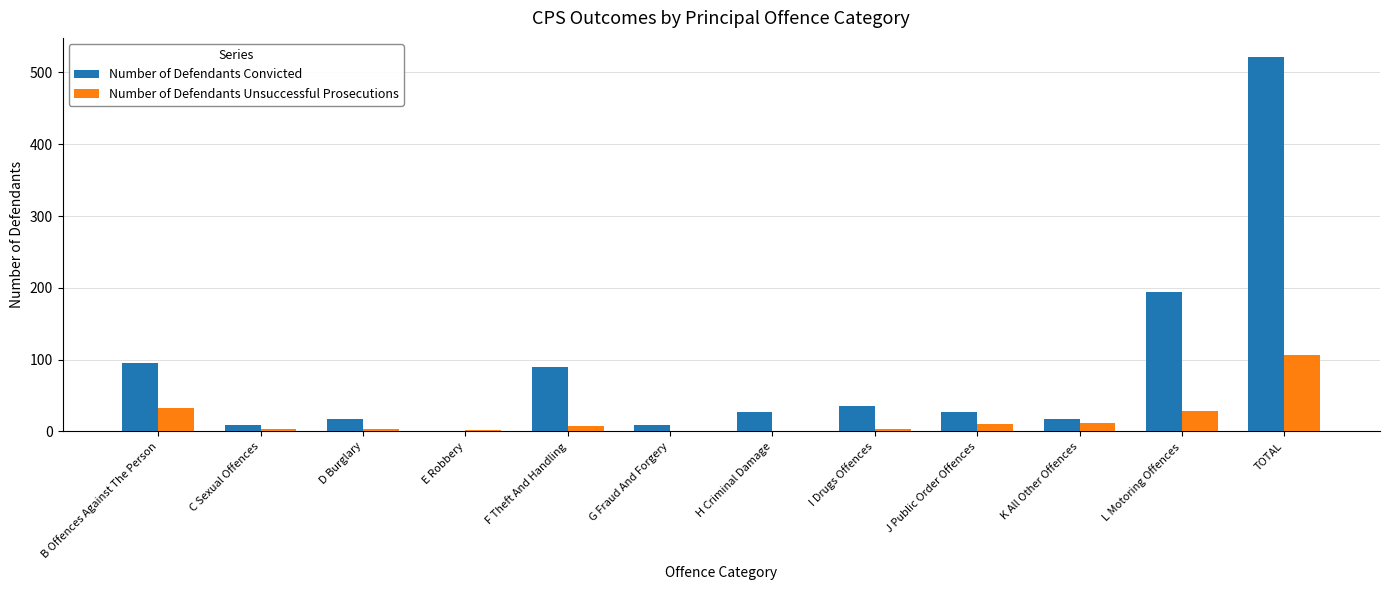

The value of Number of Defendants Convicted at H Criminal Damage is 27. True or false?

True